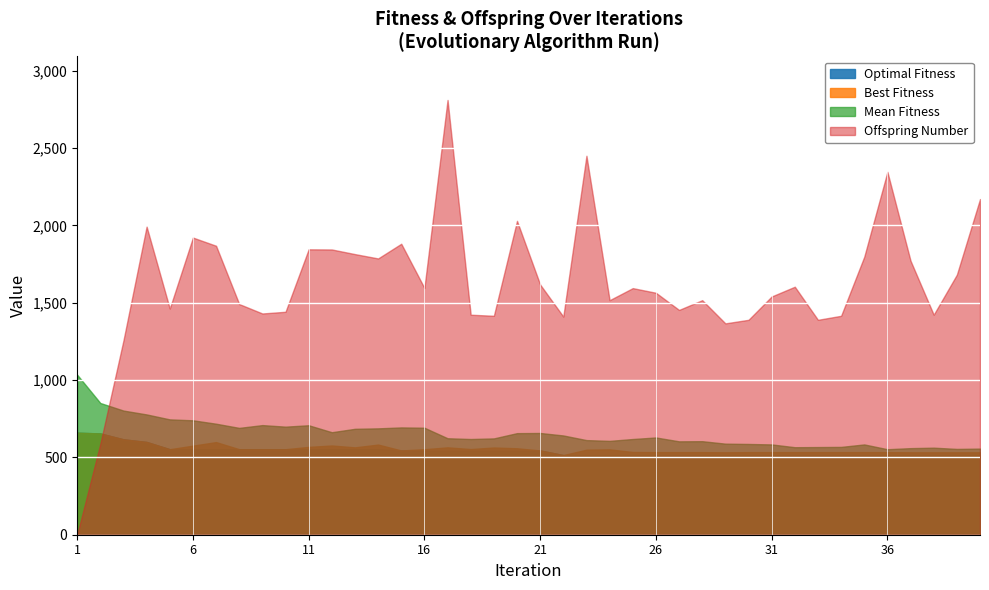

What is the difference between the Optimal Fitness values at 30 and 14?

38